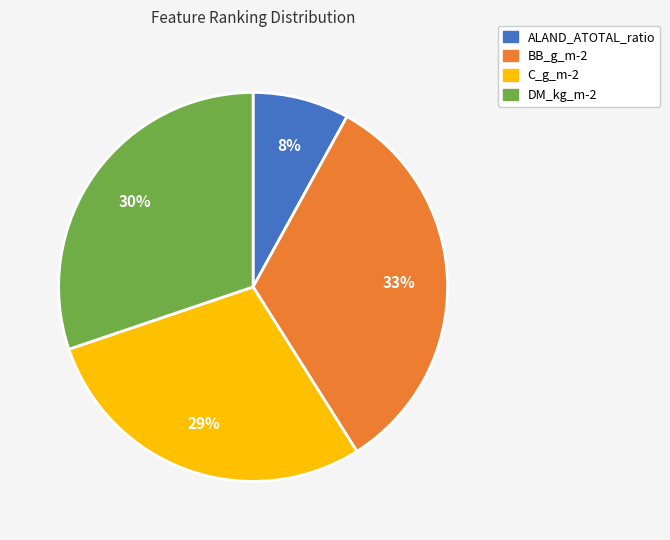

To the nearest percent, what is the difference between the BB_g_m-2 and C_g_m-2 slice percentages?

4%